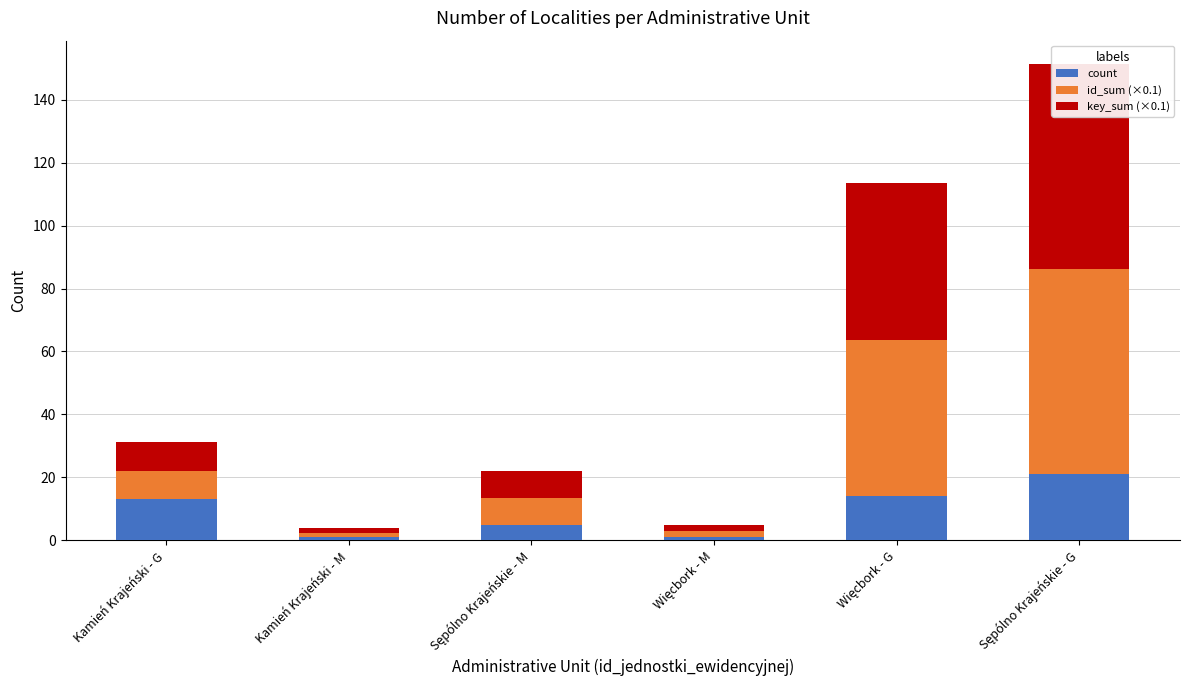

Rank the categories by count value from highest to lowest.

Sępólno Krajeńskie - G, Więcbork - G, Kamień Krajeński - G, Sępólno Krajeńskie - M, Kamień Krajeński - M, Więcbork - M